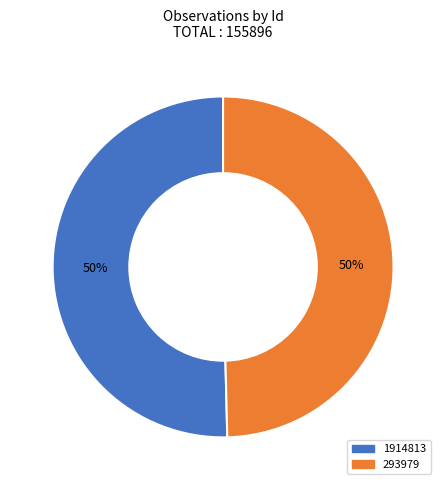

Which slice is the largest?

1914813